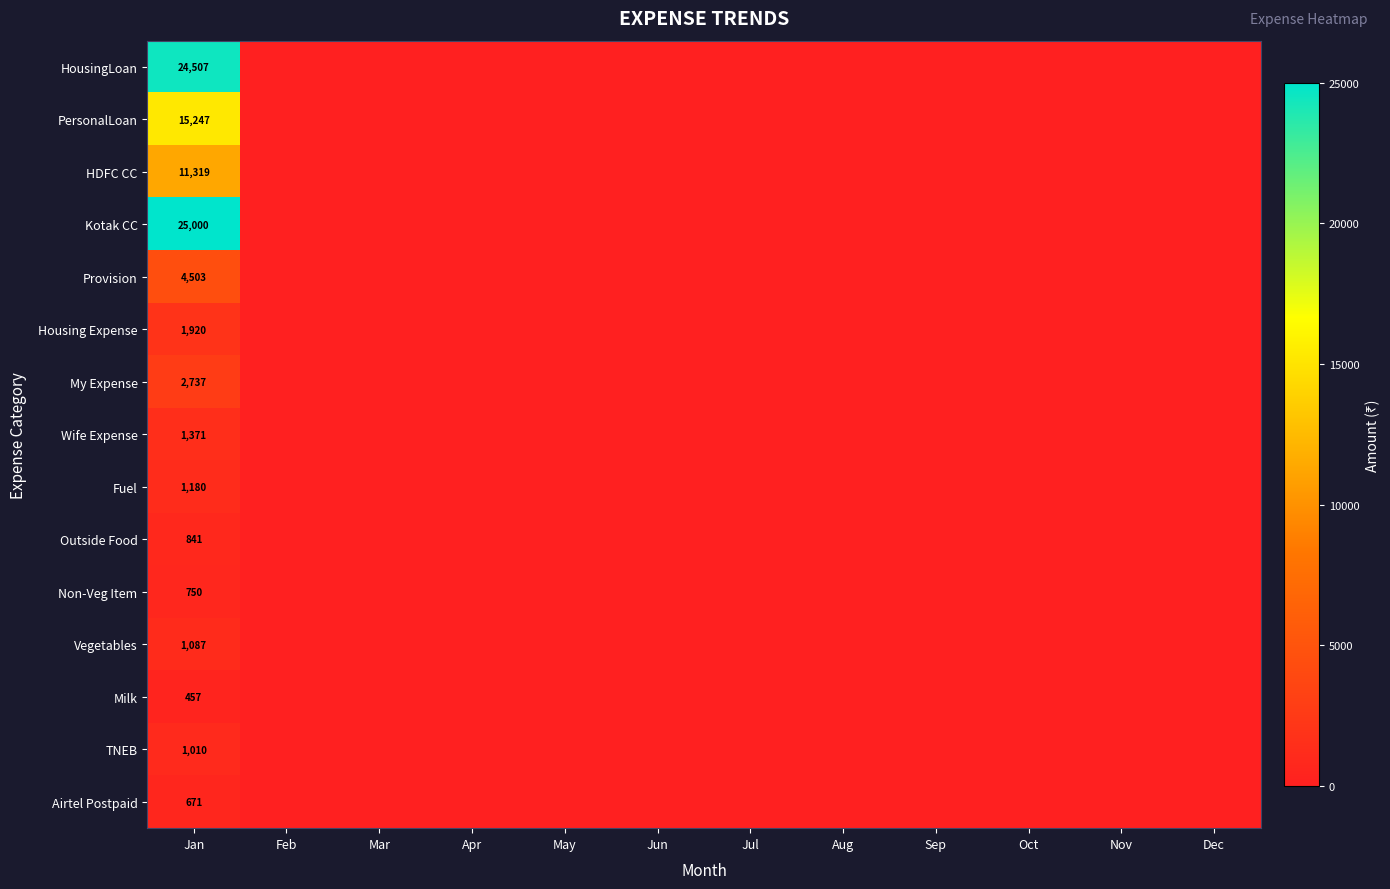

Rank the series by their maximum value, from lowest to highest.

Milk, Airtel Postpaid, Non-Veg Item, Outside Food, TNEB, Vegetables, Fuel, Wife Expense, Housing Expense, My Expense, Provision, HDFC CC, PersonalLoan, HousingLoan, Kotak CC